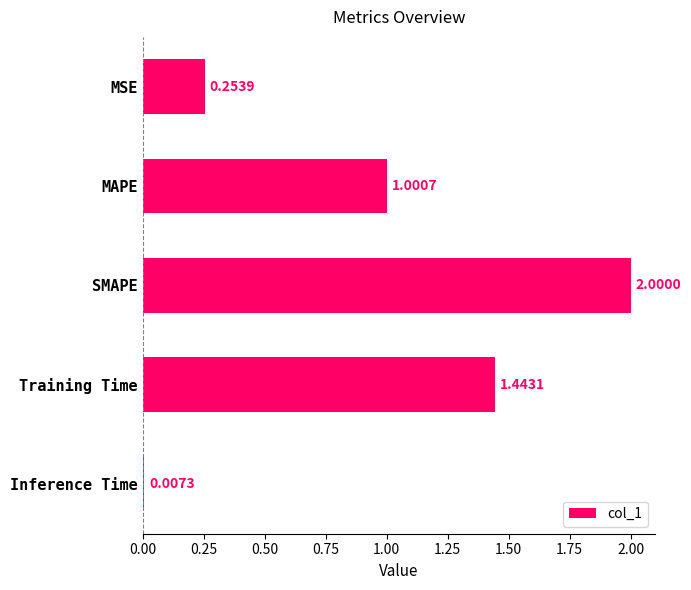

At which label is the value closest to 1?

MAPE